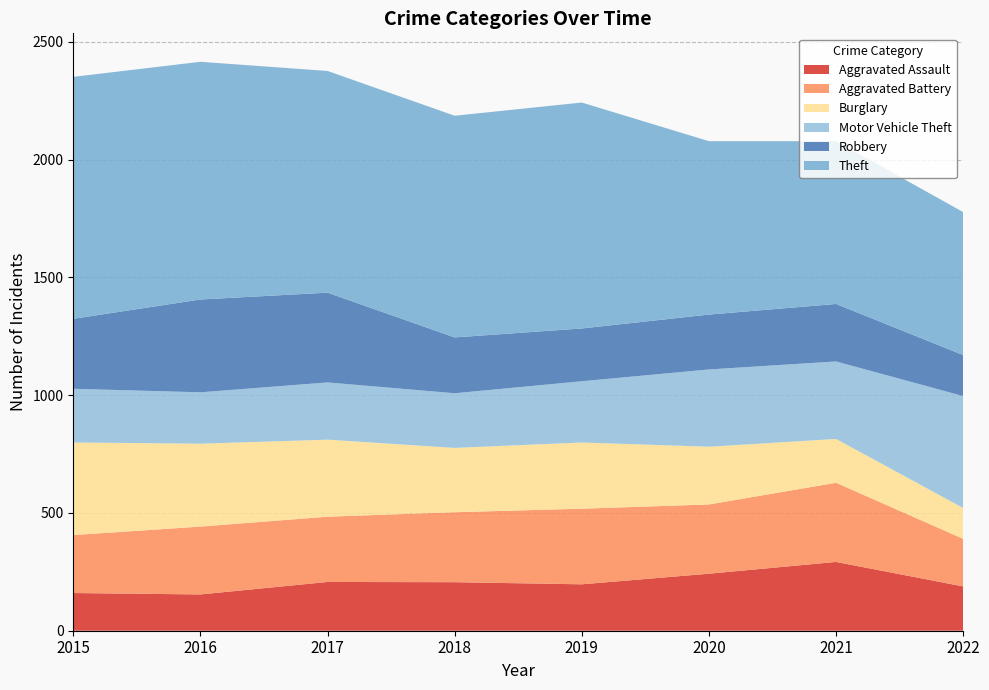

Reading left to right, transcribe all the data shown in this chart.

Aggravated Assault: 2015=160	2016=154	2017=207	2018=206	2019=197	2020=242	2021=292	2022=188
Aggravated Battery: 2015=246	2016=288	2017=277	2018=297	2019=321	2020=294	2021=336	2022=202
Burglary: 2015=393	2016=352	2017=327	2018=273	2019=281	2020=245	2021=186	2022=131
Motor Vehicle Theft: 2015=228	2016=218	2017=243	2018=232	2019=260	2020=328	2021=329	2022=475
Robbery: 2015=297	2016=394	2017=381	2018=237	2019=224	2020=233	2021=244	2022=174
Theft: 2015=1027	2016=1009	2017=941	2018=941	2019=959	2020=736	2021=691	2022=607